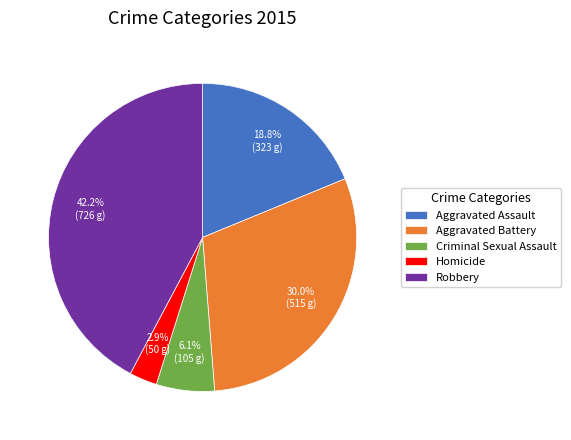

To the nearest percent, what portion does Robbery represent?

42%